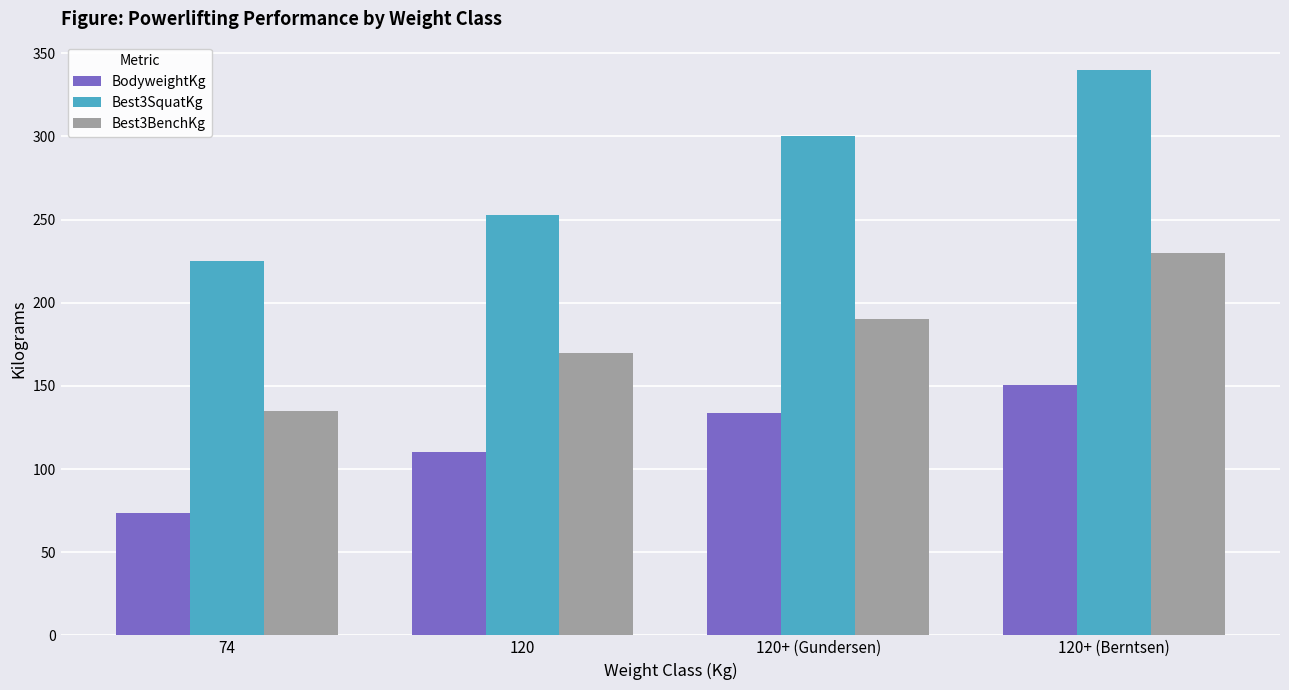

What is the label of the 1st bar from the right?

120+ (Berntsen)